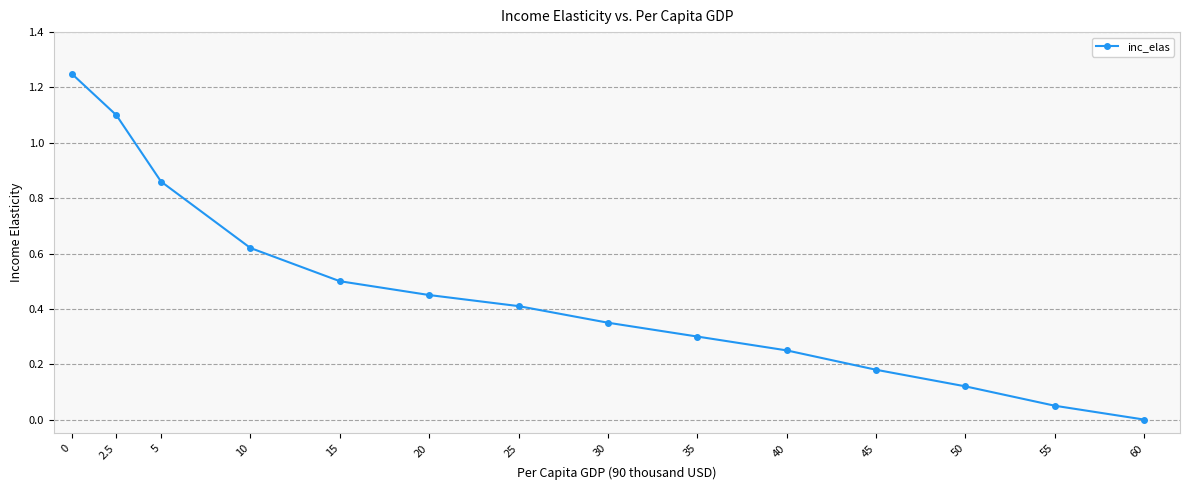

What position from the right is 35?

6